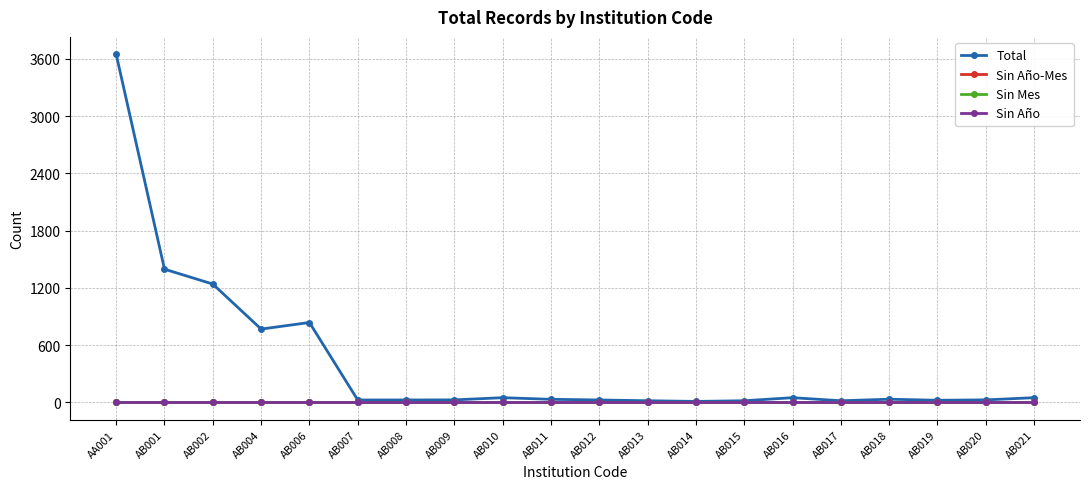

Does the chart have visible grid lines?

Yes